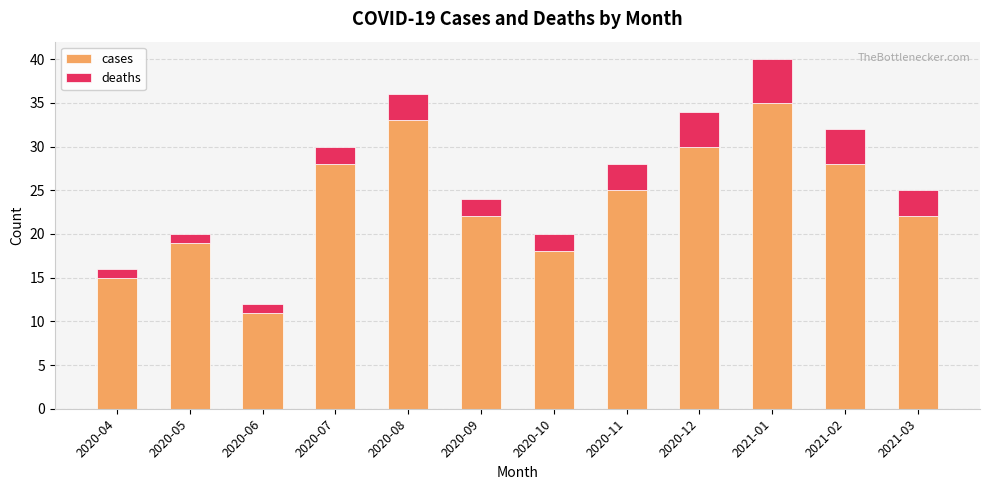

At which category is the sum across all series the highest?

2021-01